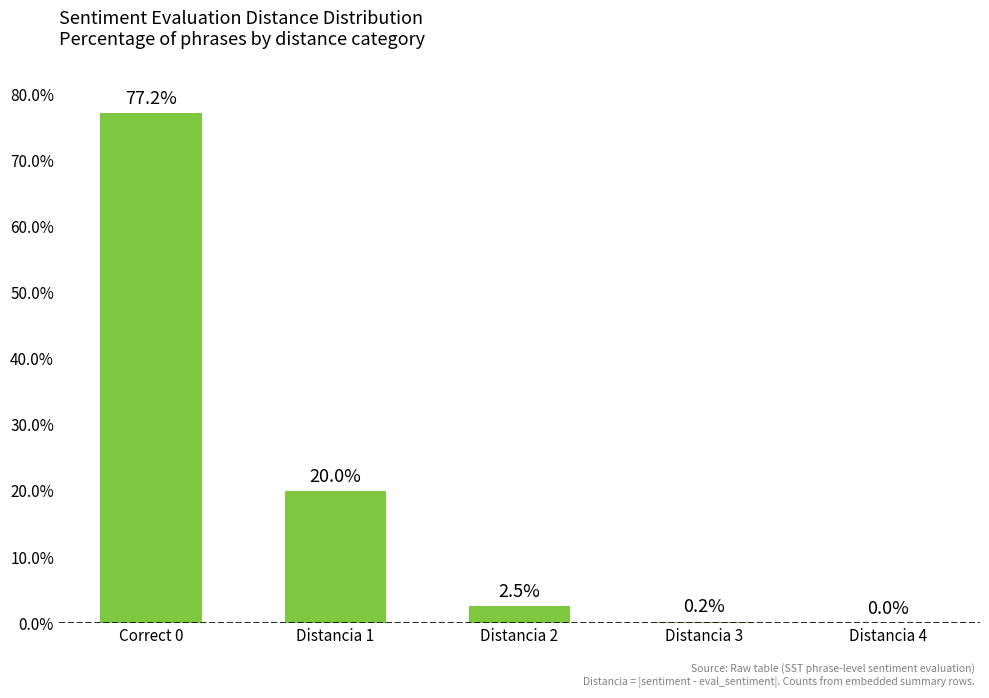

How many data points does each series have?

5